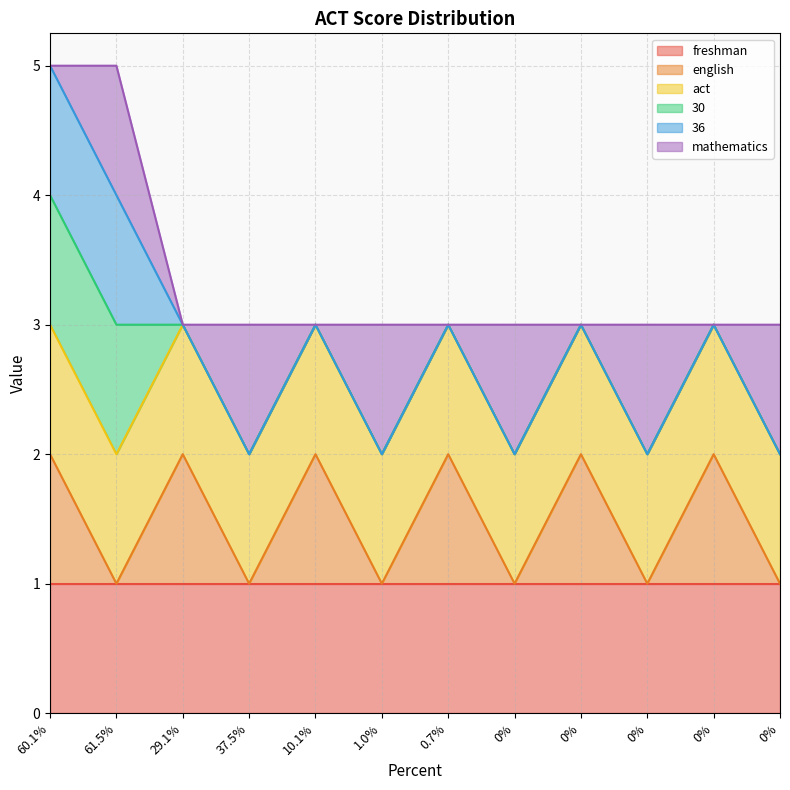

What is the spread (max minus min) of values at 0%?

2